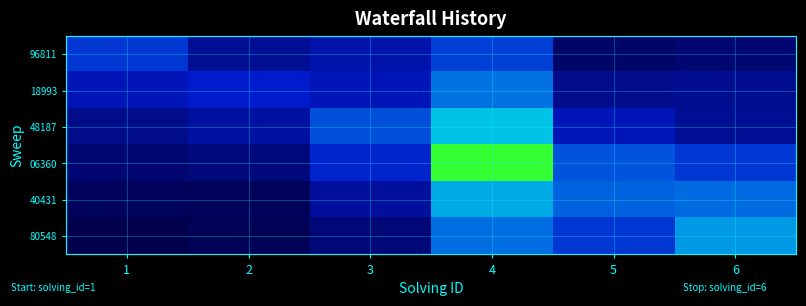

What is the difference between the highest and lowest values at 6?

24119.3